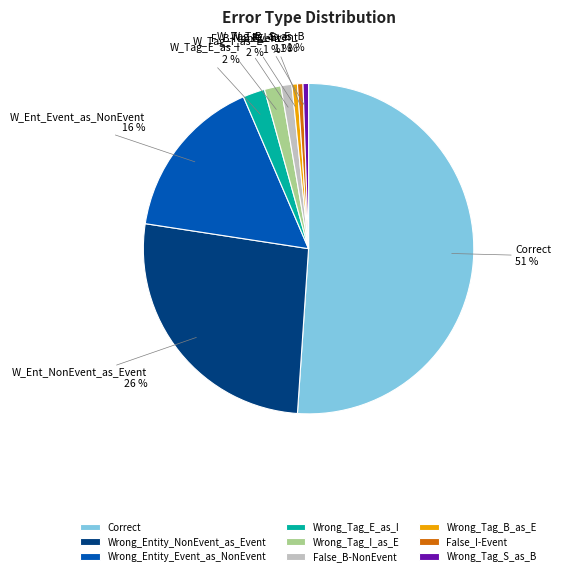

Do Wrong_Tag_E_as_I and False_I-Event together represent more than half of the pie?

No